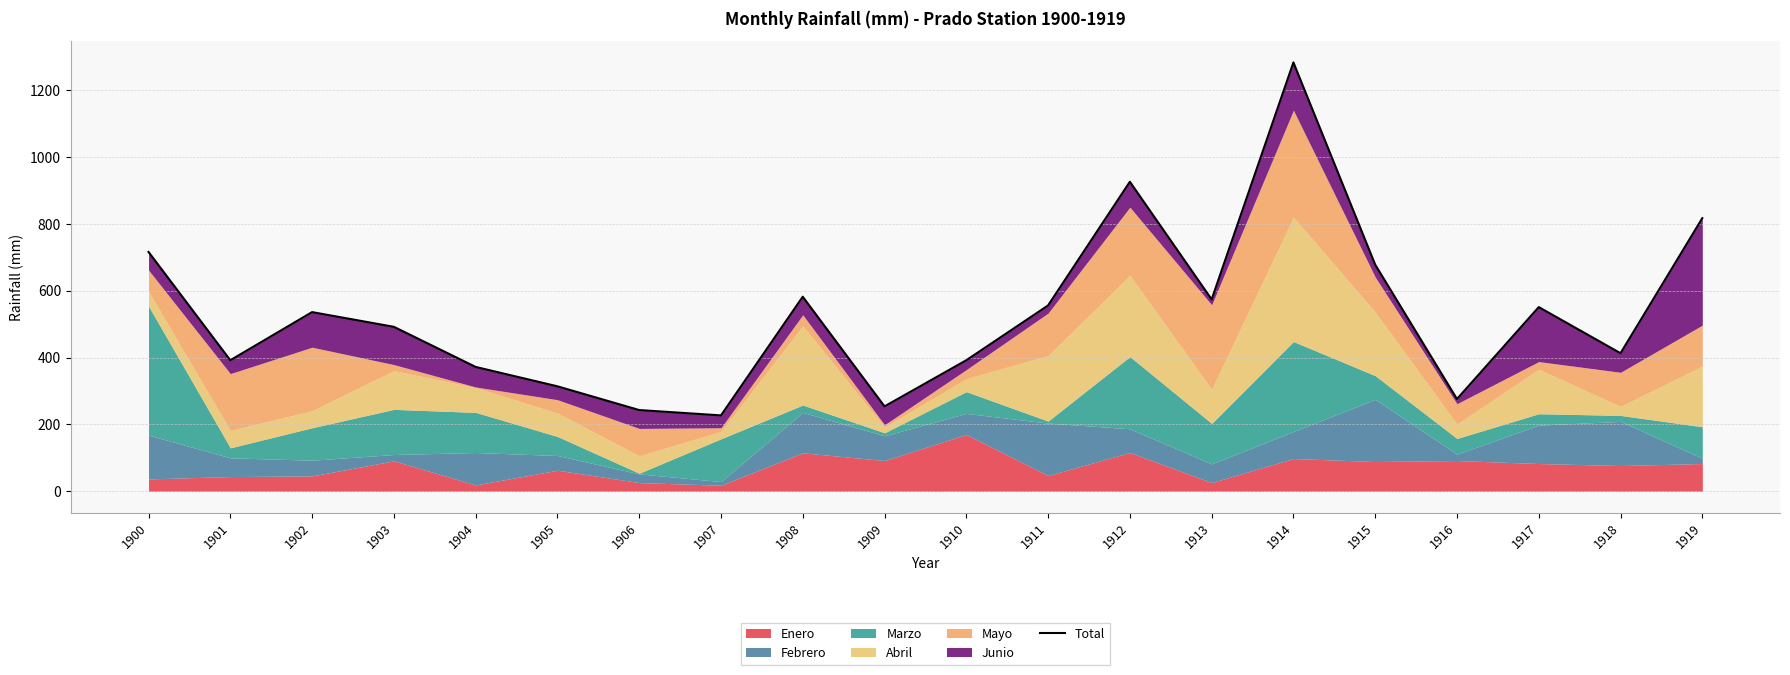

Reading left to right, extract all data points from this chart.

716	392	536	492	372	314	243	227	582	254	392	556	926	574	1283	678	276	551	413	817